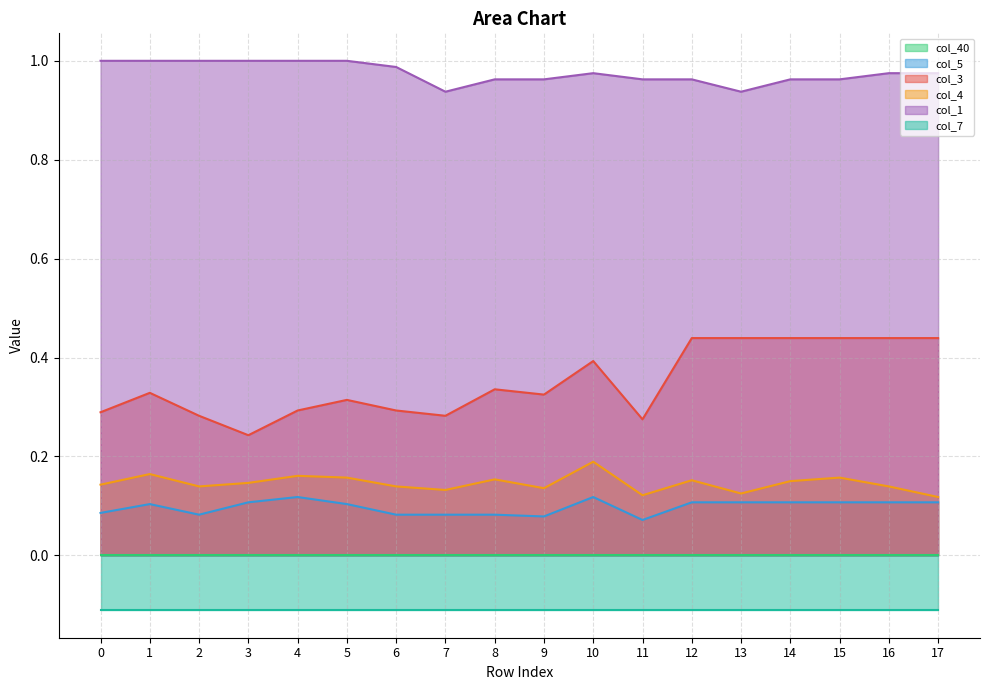

What is the total value across all series at 8?

1.5